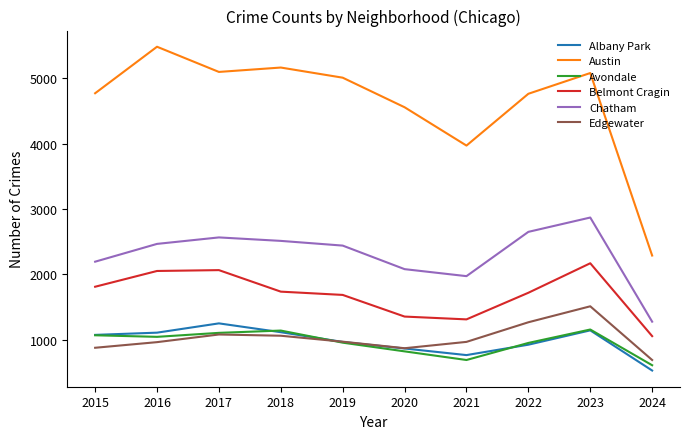

What is the difference between the second highest and minimum values in the Belmont Cragin series?

1009